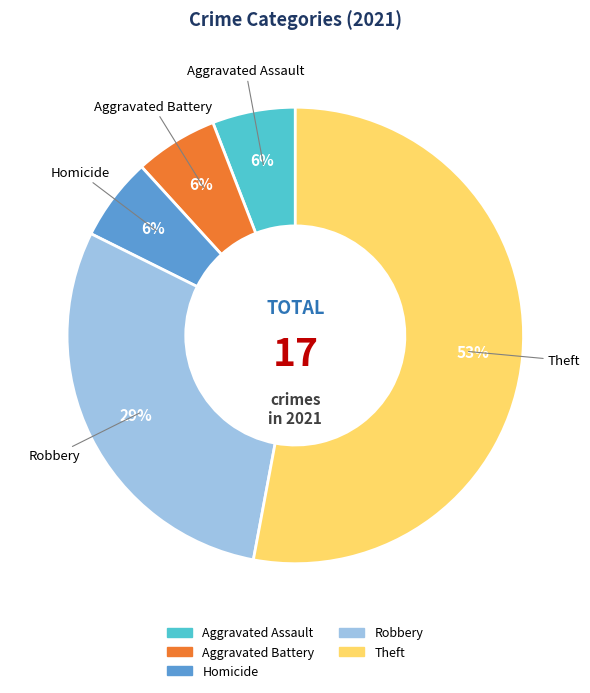

To the nearest percent, what is the average slice percentage?

20%